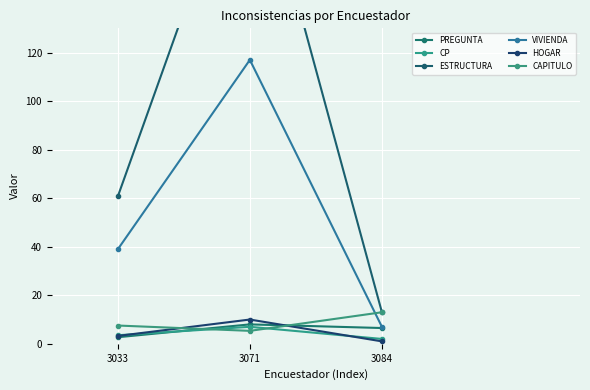

Which category has the lowest value across all series?

3084